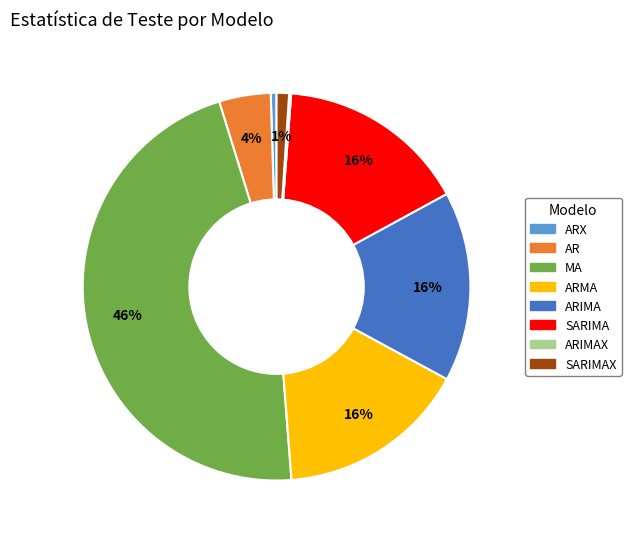

To the nearest percent, what is the difference between the largest and smallest slice percentages?

46%